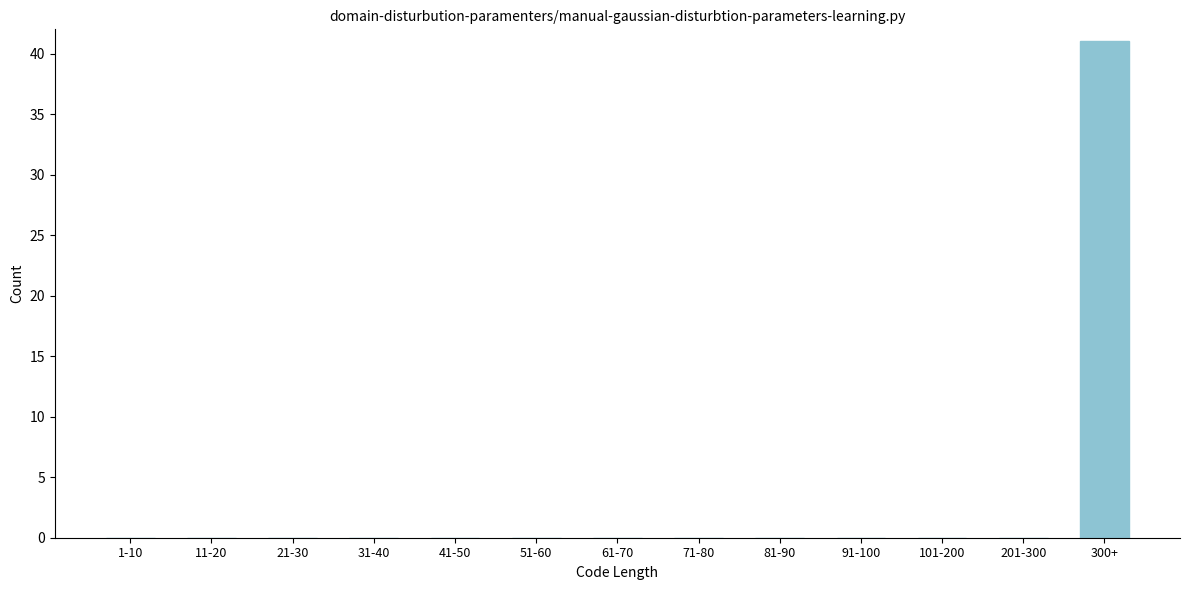

Reading left to right, extract all data points from this chart.

1-10=0	11-20=0	21-30=0	31-40=0	41-50=0	51-60=0	61-70=0	71-80=0	81-90=0	91-100=0	101-200=0	201-300=0	300+=41